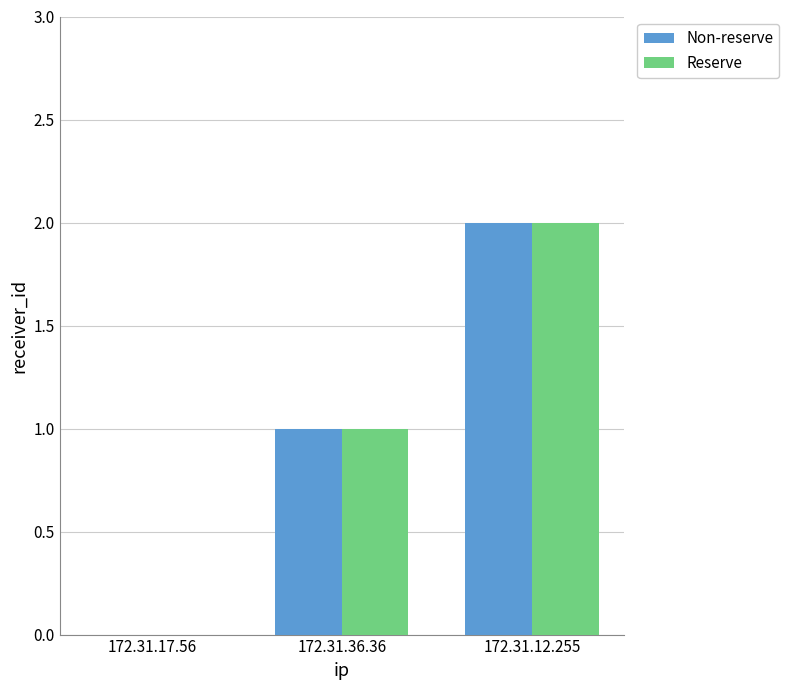

What is the total value across all series at 172.31.12.255?

4